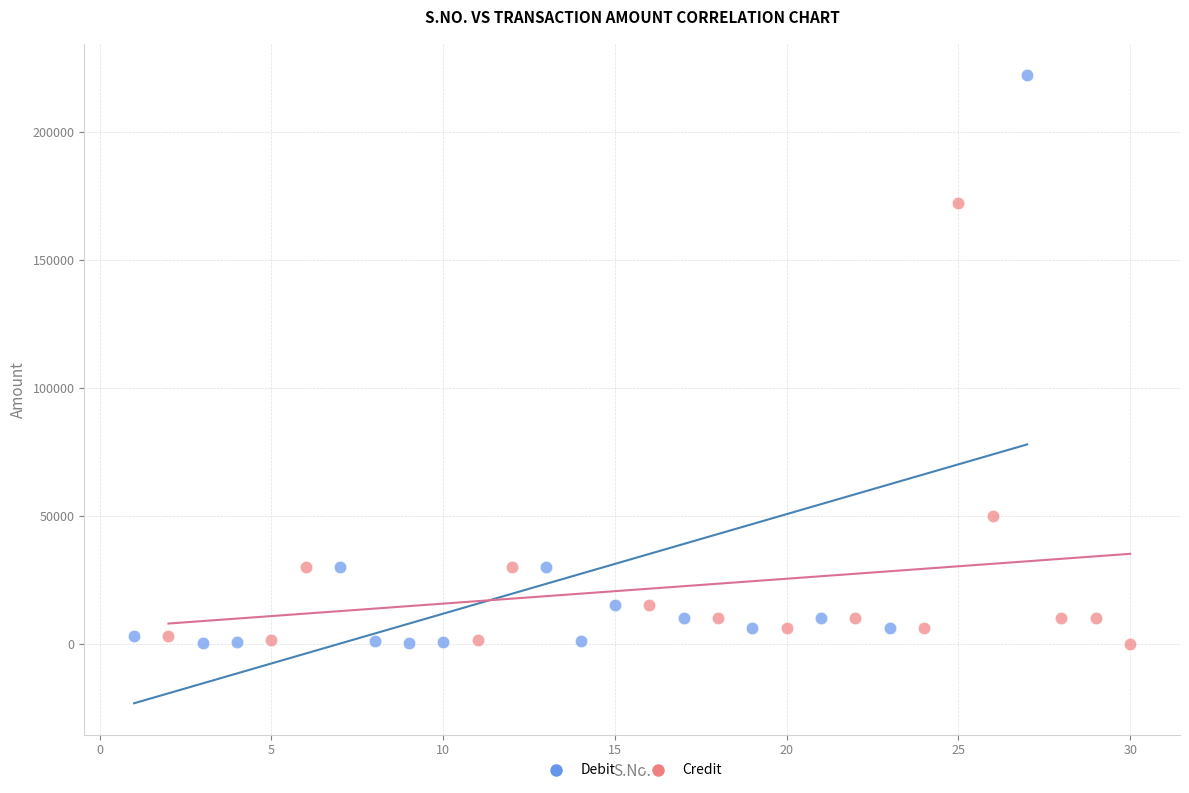

What are all the series names shown in the legend?

Debit, Credit